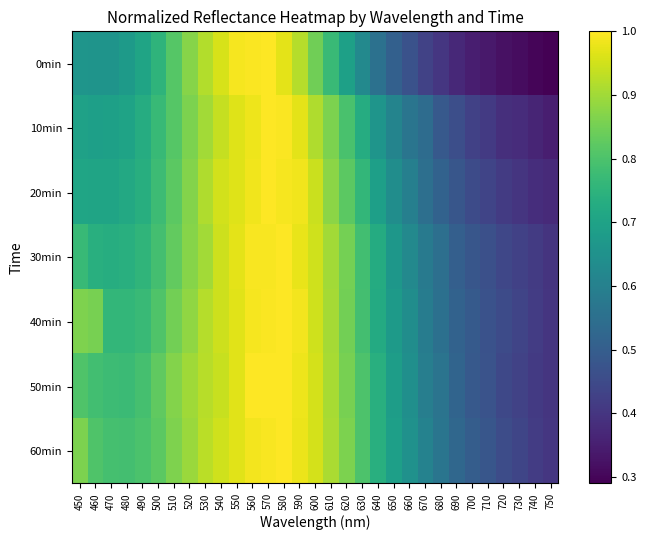

Reading right to left, transcribe all the data shown in this chart.

0min: 750=0.3	740=0.3	730=0.3	720=0.3	710=0.3	700=0.3	690=0.4	680=0.4	670=0.4	660=0.5	650=0.5	640=0.6	630=0.6	620=0.7	610=0.8	600=0.8	590=0.9	580=1.0	570=1.0	560=1.0	550=1.0	540=1.0	530=0.9	520=0.9	510=0.8	500=0.8	490=0.7	480=0.7	470=0.7	460=0.7	450=0.7
10min: 750=0.3	740=0.4	730=0.4	720=0.4	710=0.4	700=0.4	690=0.5	680=0.5	670=0.5	660=0.6	650=0.6	640=0.7	630=0.7	620=0.8	610=0.9	600=0.9	590=1.0	580=1.0	570=1.0	560=1.0	550=1.0	540=0.9	530=0.9	520=0.9	510=0.8	500=0.8	490=0.7	480=0.7	470=0.7	460=0.7	450=0.7
20min: 750=0.4	740=0.4	730=0.4	720=0.4	710=0.4	700=0.5	690=0.5	680=0.5	670=0.5	660=0.6	650=0.6	640=0.7	630=0.8	620=0.8	610=0.9	600=0.9	590=1.0	580=1.0	570=1.0	560=1.0	550=1.0	540=1.0	530=0.9	520=0.9	510=0.8	500=0.8	490=0.7	480=0.7	470=0.7	460=0.7	450=0.7
30min: 750=0.4	740=0.4	730=0.4	720=0.4	710=0.5	700=0.5	690=0.5	680=0.5	670=0.6	660=0.6	650=0.7	640=0.7	630=0.8	620=0.9	610=0.9	600=0.9	590=1.0	580=1.0	570=1.0	560=1.0	550=1.0	540=0.9	530=0.9	520=0.9	510=0.8	500=0.8	490=0.8	480=0.7	470=0.7	460=0.7	450=0.8
40min: 750=0.4	740=0.4	730=0.4	720=0.5	710=0.5	700=0.5	690=0.5	680=0.6	670=0.6	660=0.6	650=0.7	640=0.7	630=0.8	620=0.8	610=0.9	600=0.9	590=1.0	580=1.0	570=1.0	560=1.0	550=1.0	540=0.9	530=0.9	520=0.9	510=0.8	500=0.8	490=0.8	480=0.8	470=0.8	460=0.9	450=0.9
50min: 750=0.4	740=0.4	730=0.4	720=0.4	710=0.5	700=0.5	690=0.5	680=0.6	670=0.6	660=0.6	650=0.7	640=0.7	630=0.8	620=0.9	610=0.9	600=1.0	590=1.0	580=1.0	570=1.0	560=1.0	550=1.0	540=0.9	530=0.9	520=0.9	510=0.9	500=0.8	490=0.8	480=0.8	470=0.8	460=0.8	450=0.8
60min: 750=0.4	740=0.4	730=0.4	720=0.5	710=0.5	700=0.5	690=0.5	680=0.6	670=0.6	660=0.6	650=0.7	640=0.7	630=0.8	620=0.9	610=0.9	600=1.0	590=1.0	580=1.0	570=1.0	560=1.0	550=1.0	540=0.9	530=0.9	520=0.9	510=0.9	500=0.8	490=0.8	480=0.8	470=0.8	460=0.8	450=0.9